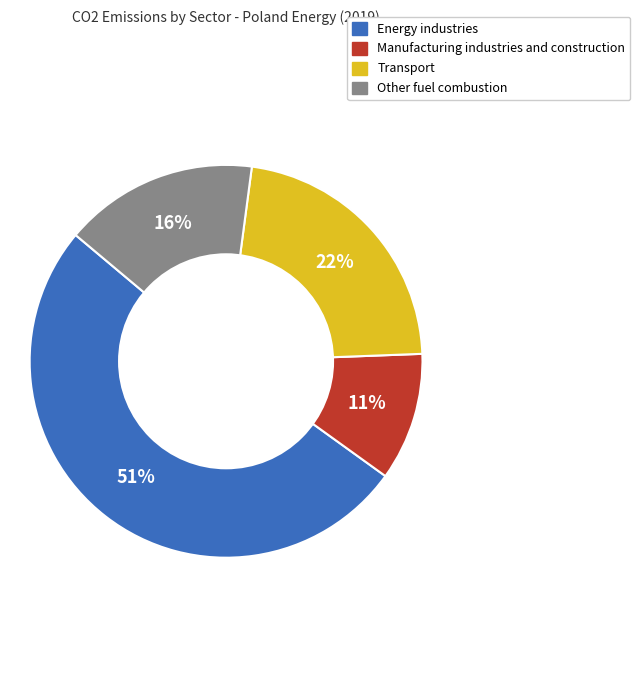

The Transport slice represents 22% of the pie. True or false?

True